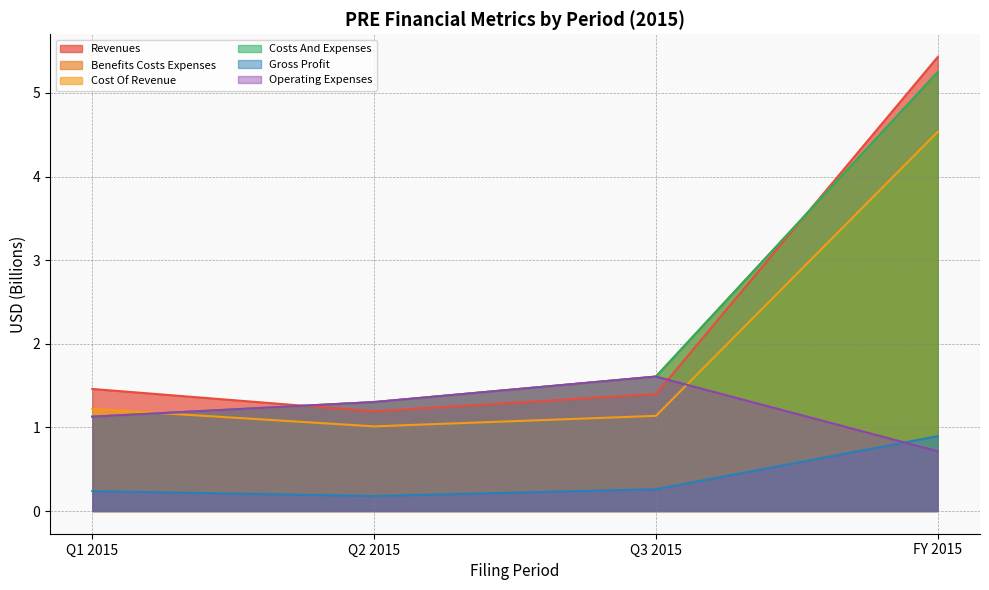

At how many categories does at least one series exceed 2?

1